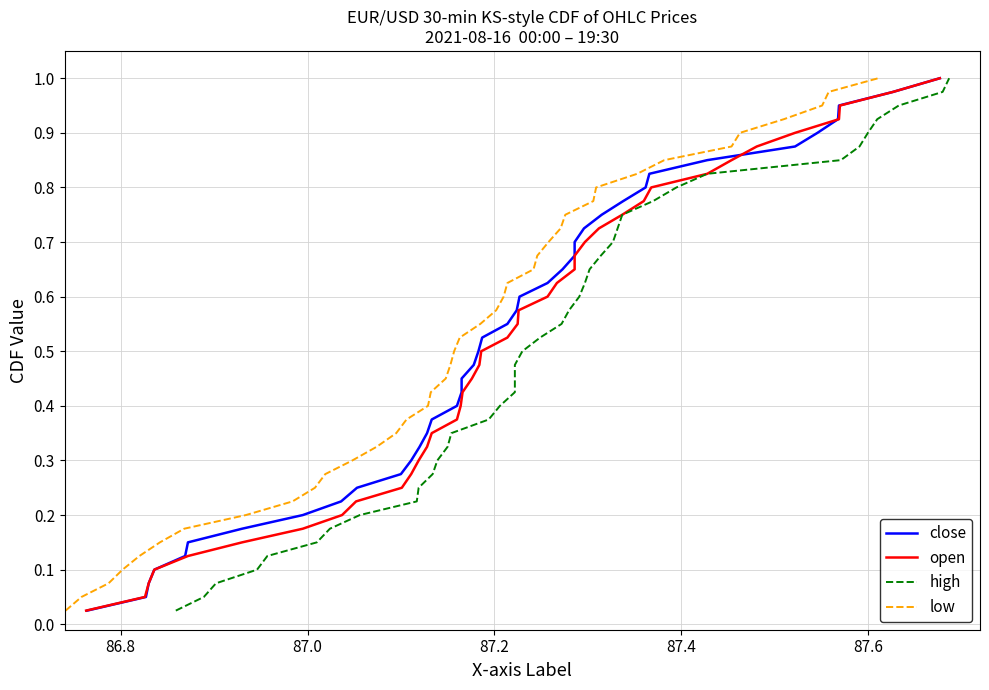

What is the difference between the maximum and second lowest values in the high series?

0.9